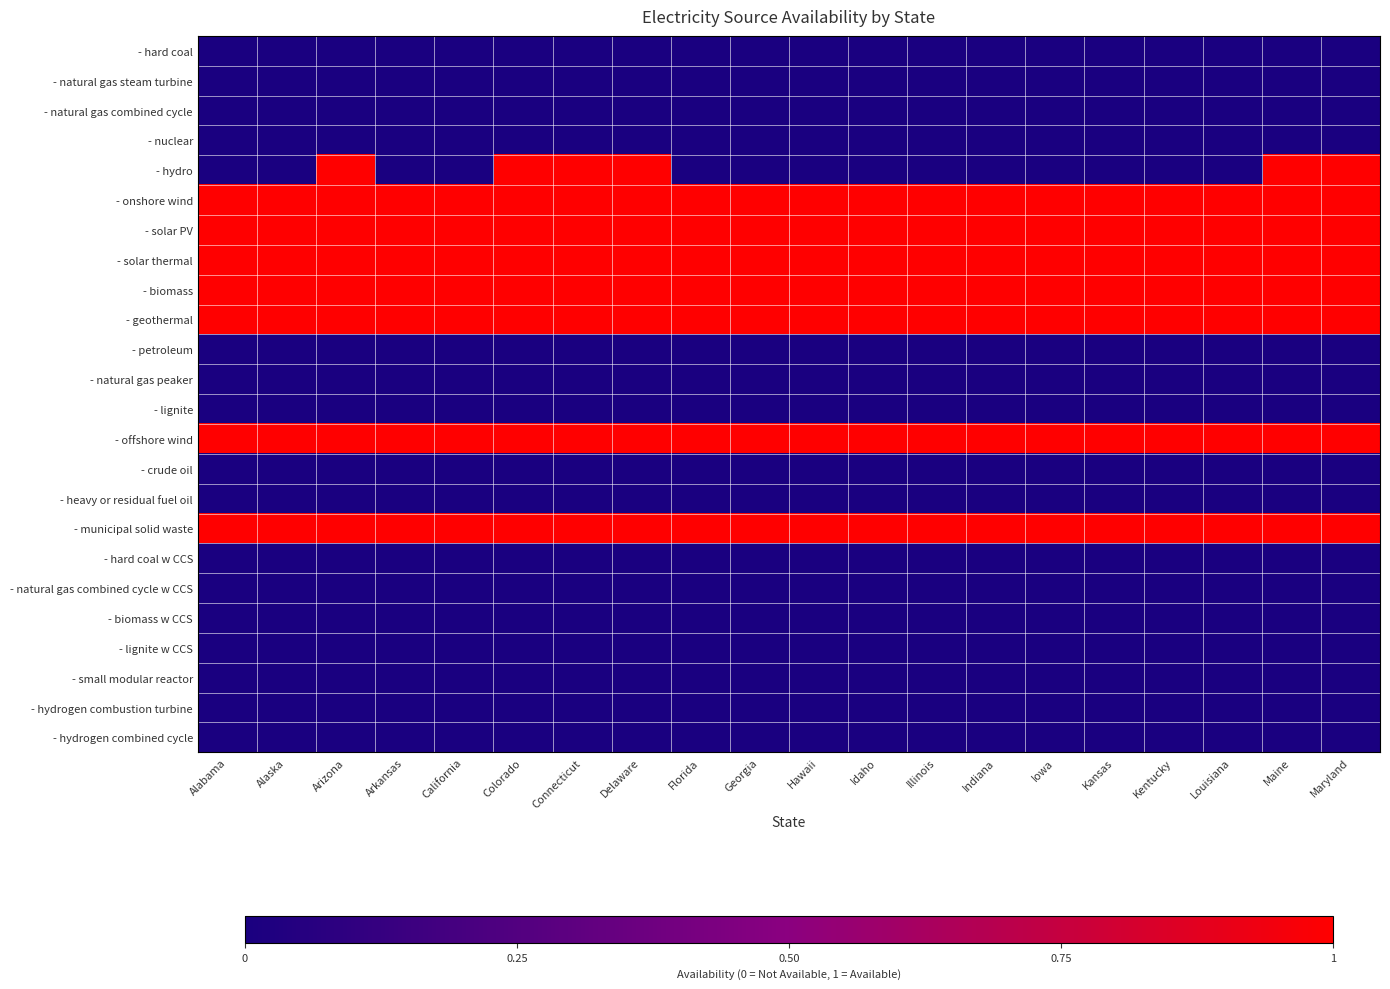

Rank the series at Indiana from highest to lowest value.

- onshore wind, - solar PV, - solar thermal, - biomass, - geothermal, - offshore wind, - municipal solid waste, - hard coal, - natural gas steam turbine, - natural gas combined cycle, - nuclear, - hydro, - petroleum, - natural gas peaker, - lignite, - crude oil, - heavy or residual fuel oil, - hard coal w CCS, - natural gas combined cycle w CCS, - biomass w CCS, - lignite w CCS, - small modular reactor, - hydrogen combustion turbine, - hydrogen combined cycle